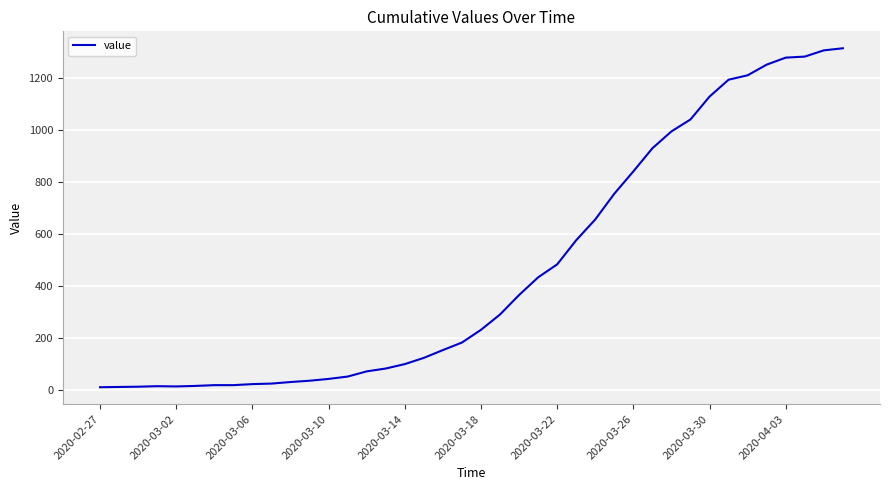

What is the maximum value shown in the chart?

1315